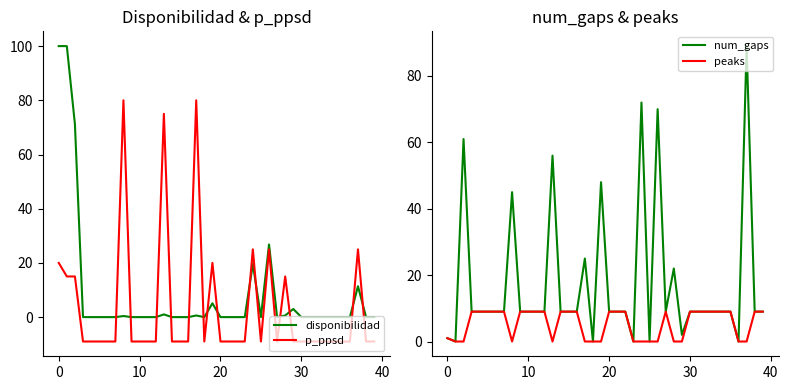

The value of p_ppsd at 37 is 25.0. True or false?

True